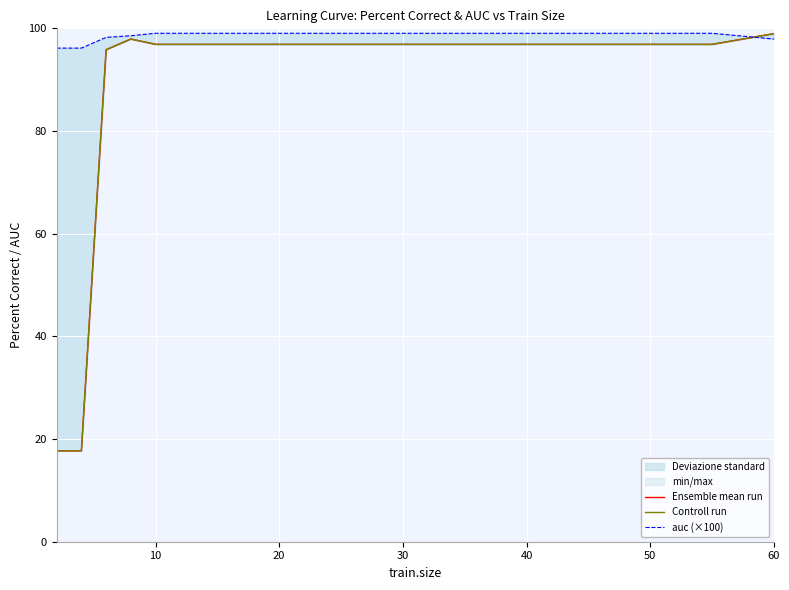

What is the average value of the Controll run series?

88.2